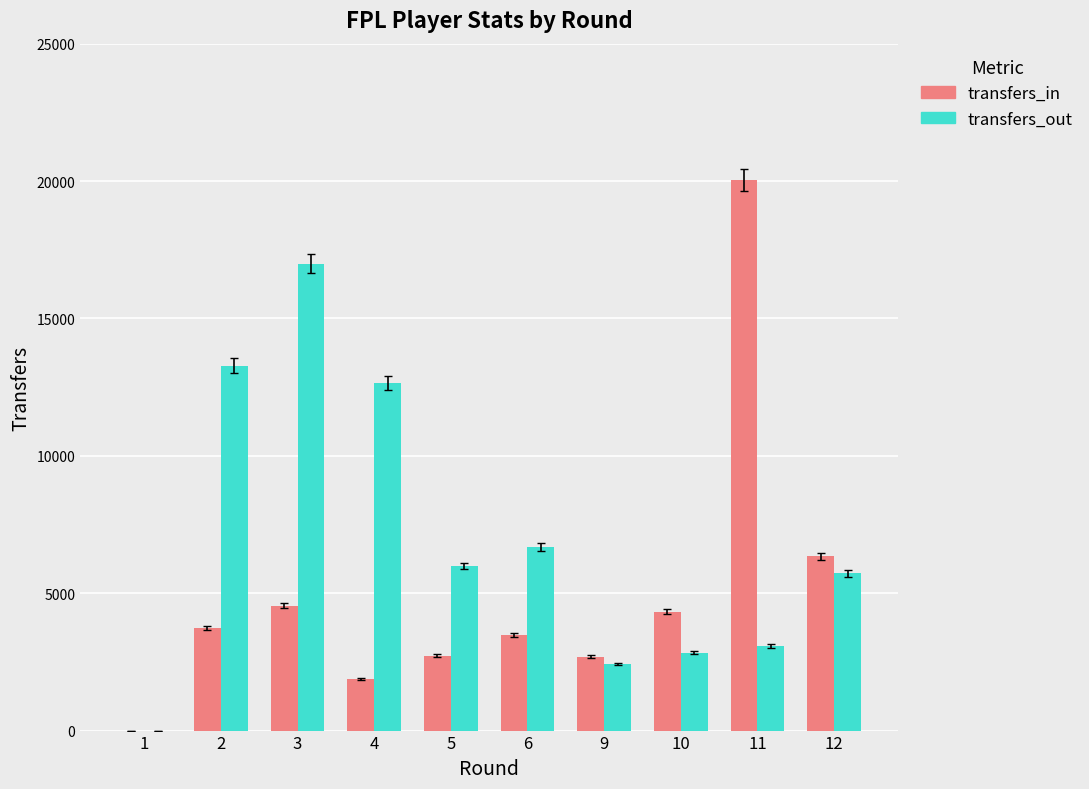

The value of transfers_in at 1 is -12763. True or false?

False